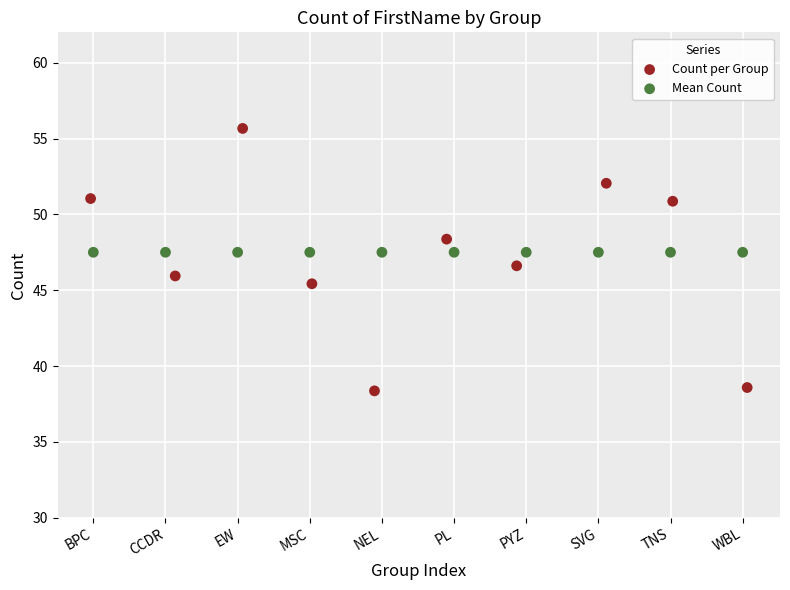

Which series reaches the minimum Y coordinate?

Count per Group